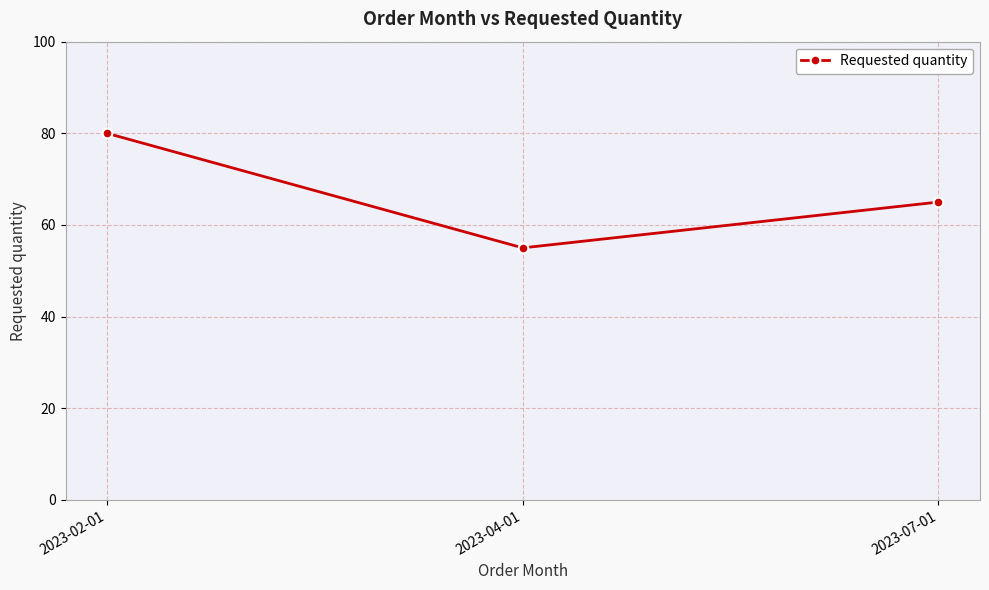

The value at 2023-02-01 is 117. True or false?

False